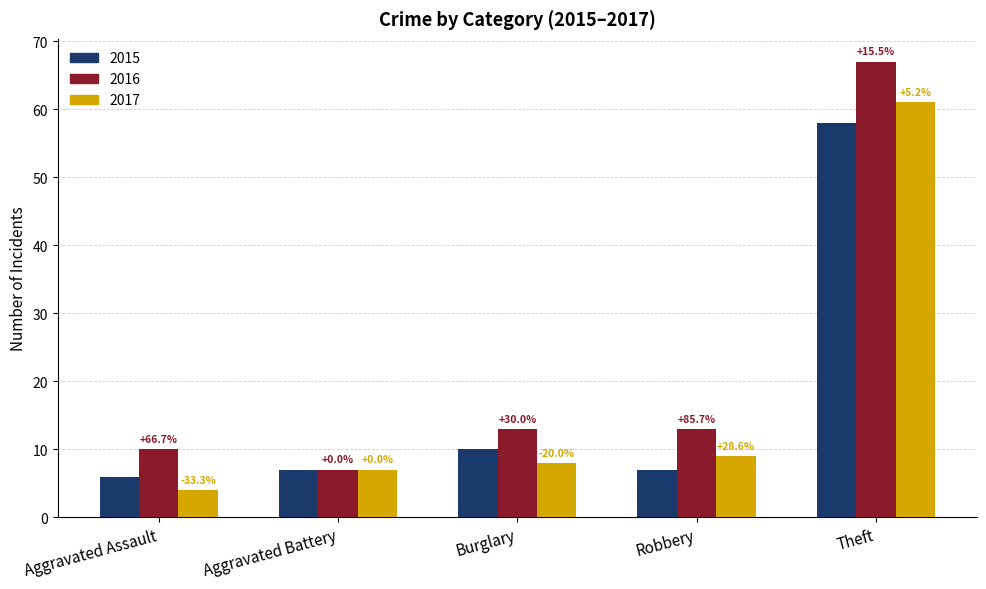

What is the maximum value for 2015?

58